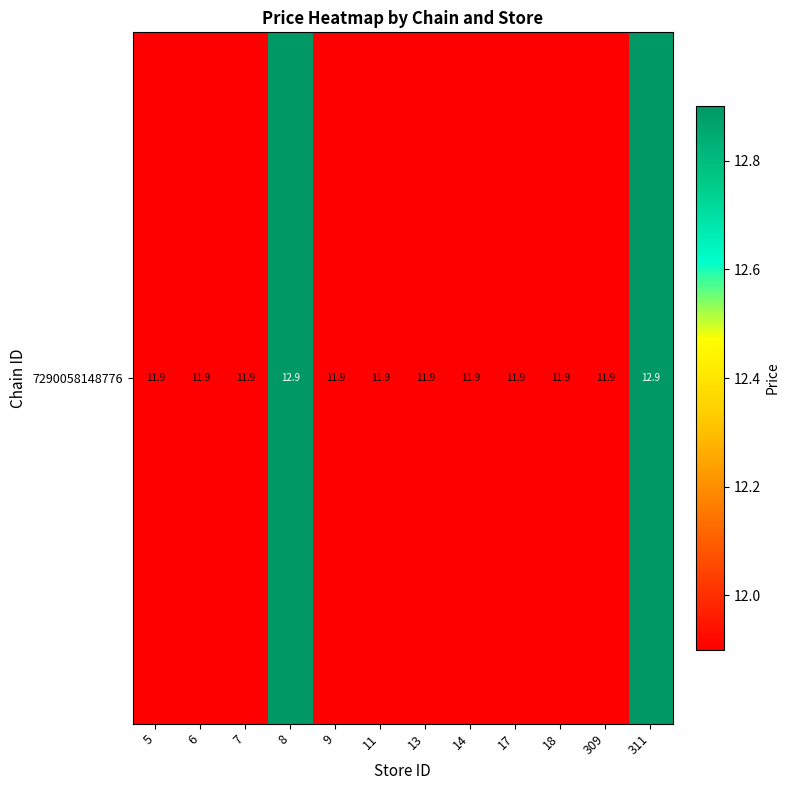

Rank the categories by value from lowest to highest.

5, 6, 7, 9, 11, 13, 14, 17, 18, 309, 8, 311